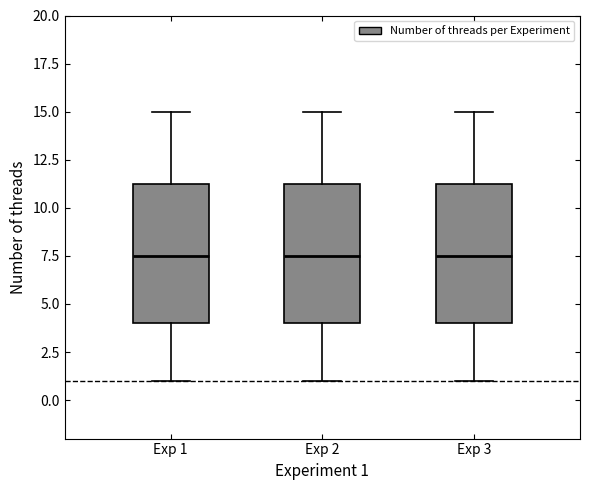

Where does the lower whisker of the box for Exp 2 end on the y-axis? The values are not printed on the chart, so give them approximately, as read against the axis.

1.0